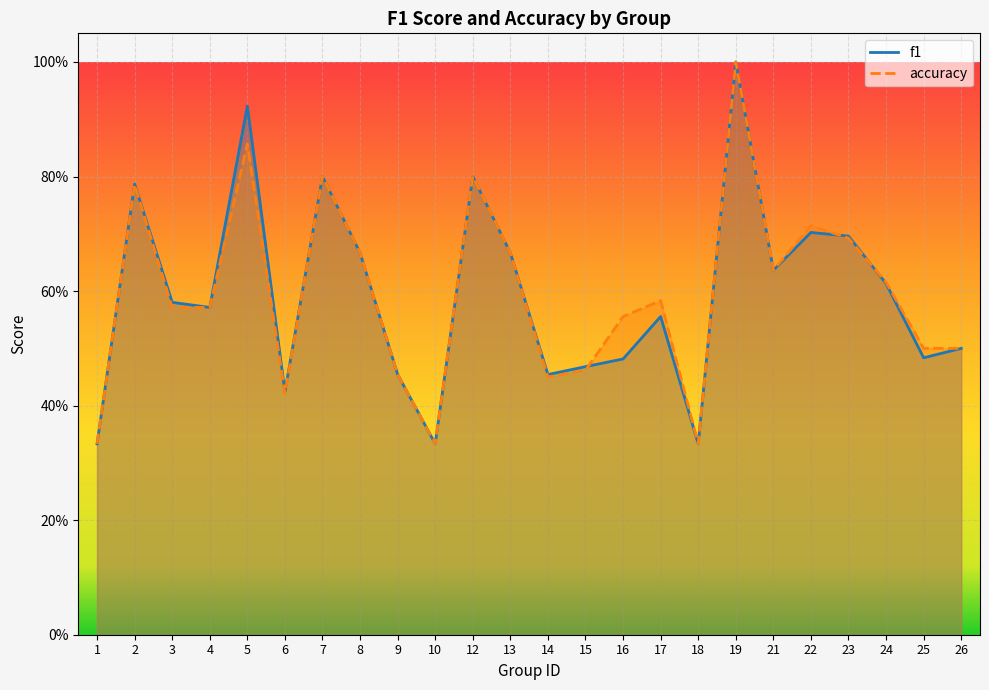

How many lines are shown in the chart?

2